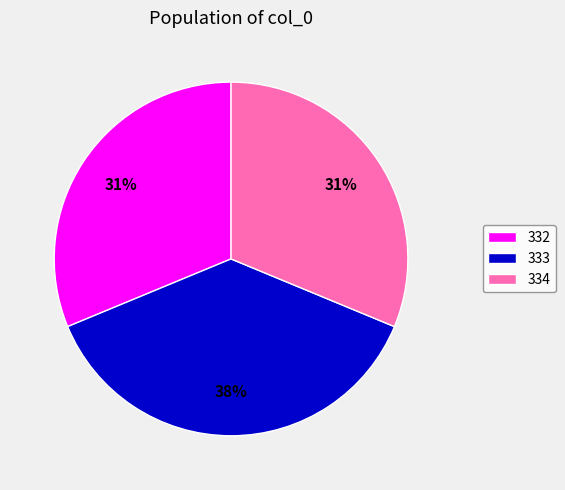

True or false: 334 accounts for 20% of the total.

False